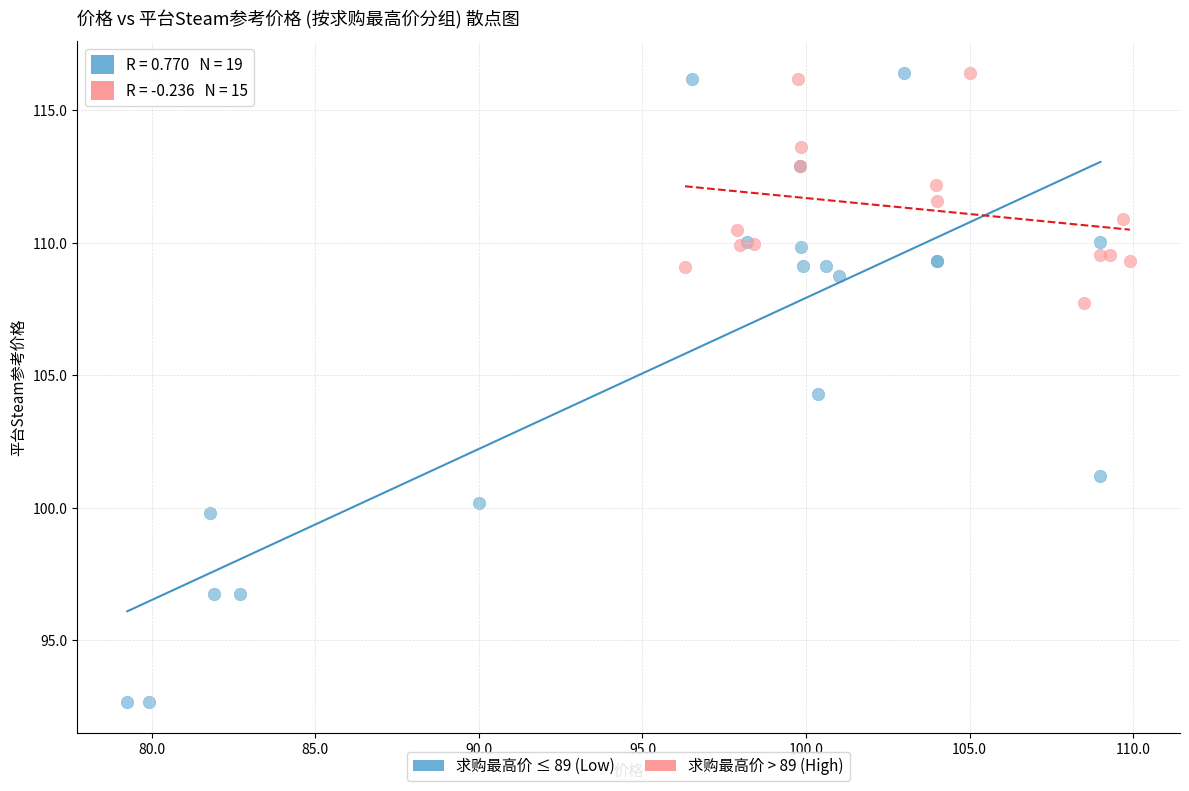

Which series contains the lowest Y value?

求购最高价 ≤ 89 (Low)